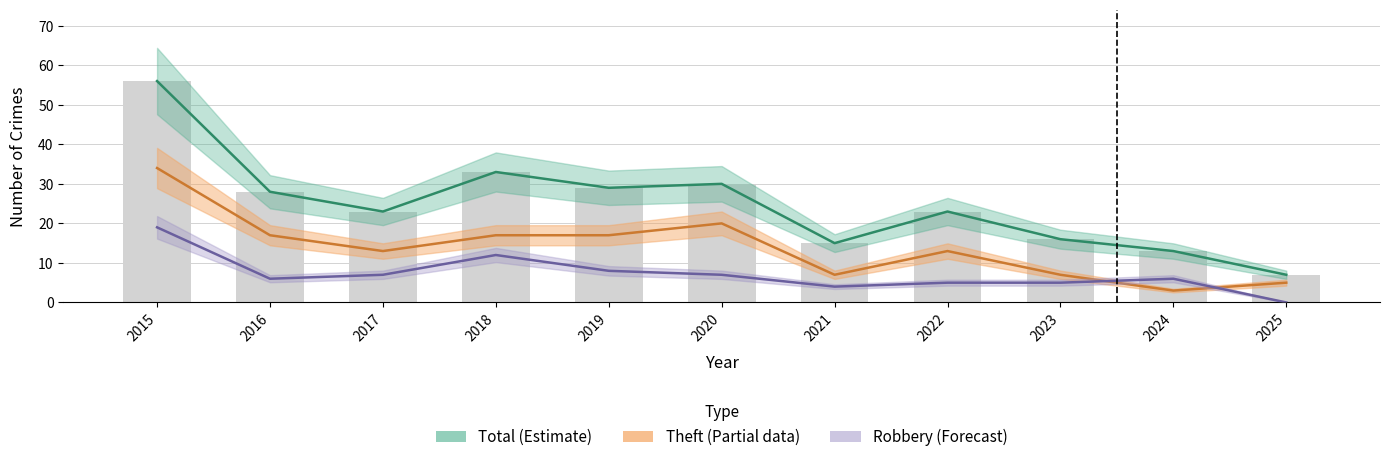

Rank the series by their maximum value, from highest to lowest.

Total (Estimate), Theft (Partial), Robbery (Forecast)